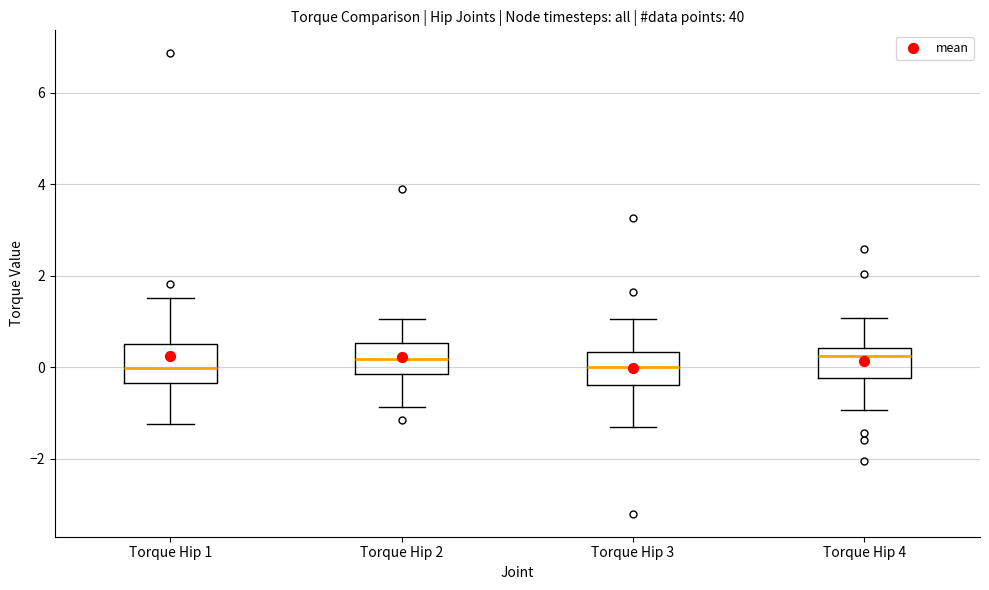

Reading left to right, read every box against the y-axis: the position of its median line, the range the box covers, and the ends of its whiskers. The values are not printed on the chart, so give them approximately, as read against the axis.

Torque Hip 1: median 0.0, box -0.4 to 0.6, whiskers -1.2 to 1.6
Torque Hip 2: median 0.2, box -0.2 to 0.6, whiskers -0.8 to 1.0
Torque Hip 3: median 0.0, box -0.4 to 0.4, whiskers -1.4 to 1.0
Torque Hip 4: median 0.2, box -0.2 to 0.4, whiskers -1.0 to 1.0